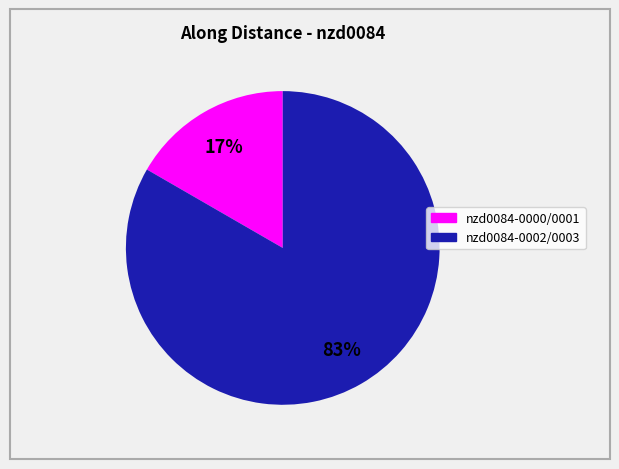

To the nearest percent, what is the combined percentage of nzd0084-0000/0001 and nzd0084-0002/0003?

100%